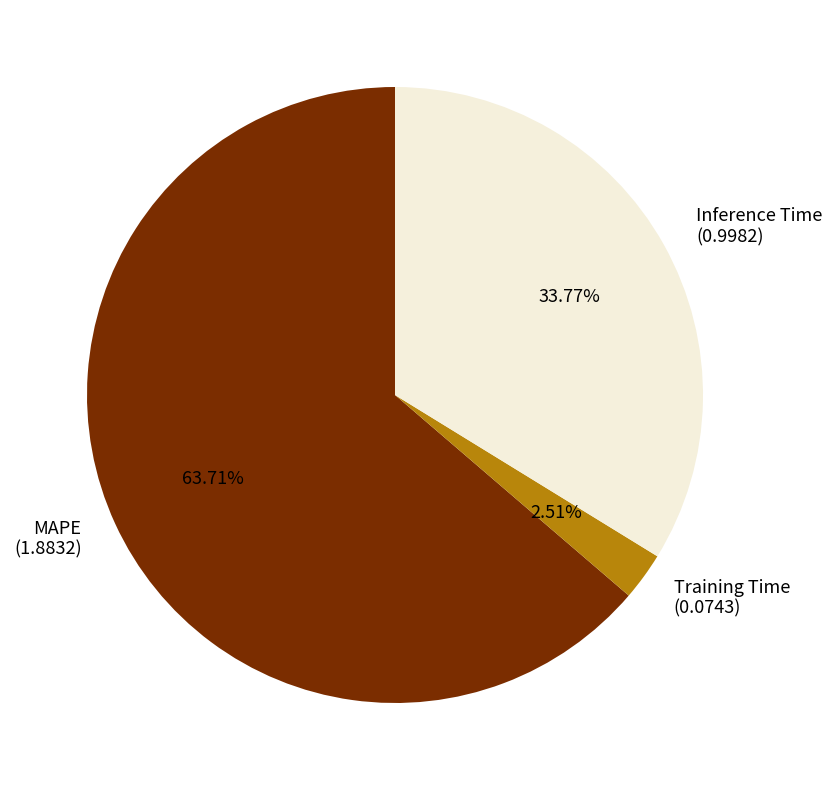

Does MAPE account for over 50% of the chart?

Yes